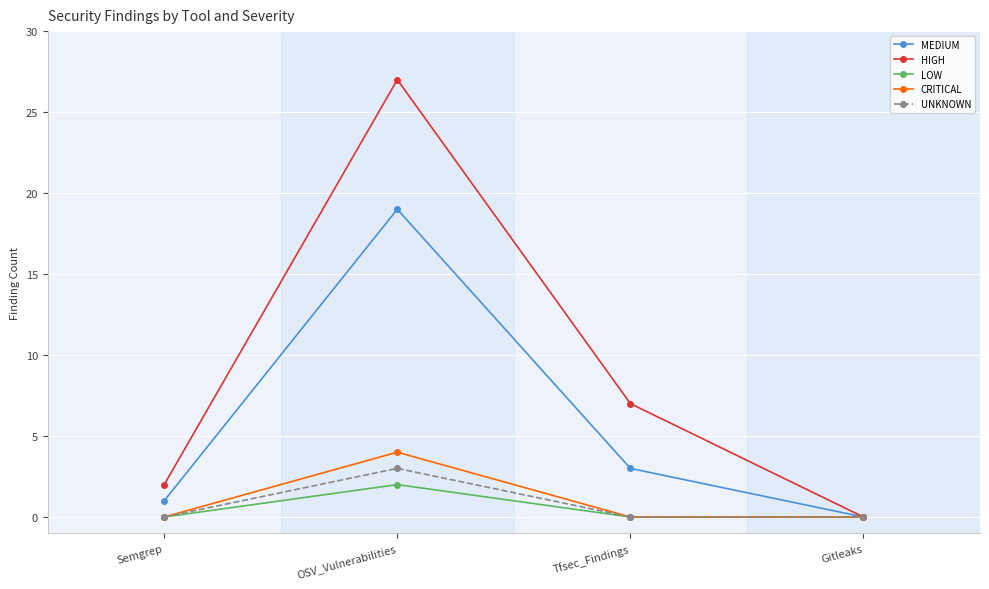

Reading right to left, what are all the values shown in this chart?

MEDIUM: Gitleaks=0	Tfsec_Findings=3	OSV_Vulnerabilities=19	Semgrep=1
HIGH: Gitleaks=0	Tfsec_Findings=7	OSV_Vulnerabilities=27	Semgrep=2
LOW: Gitleaks=0	Tfsec_Findings=0	OSV_Vulnerabilities=2	Semgrep=0
CRITICAL: Gitleaks=0	Tfsec_Findings=0	OSV_Vulnerabilities=4	Semgrep=0
UNKNOWN: Gitleaks=0	Tfsec_Findings=0	OSV_Vulnerabilities=3	Semgrep=0